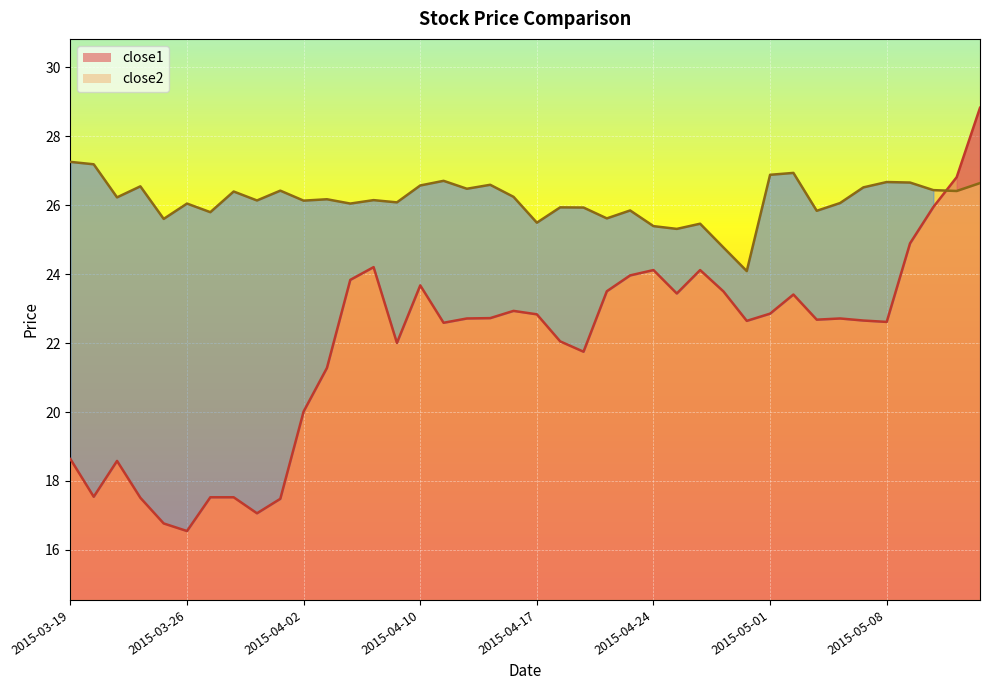

How many interior local peaks does the close1 series have?

8